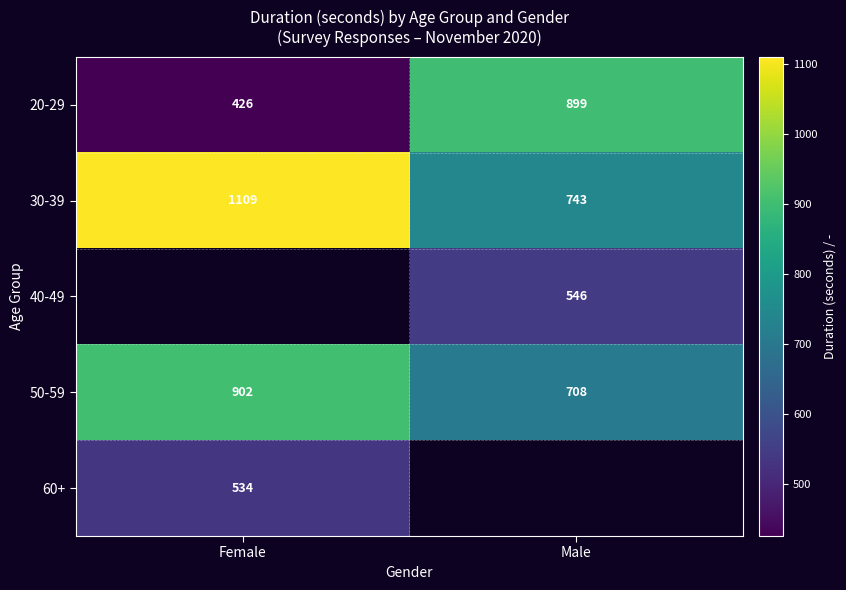

The 20-29 series shows 1576 at Male. True or false?

False